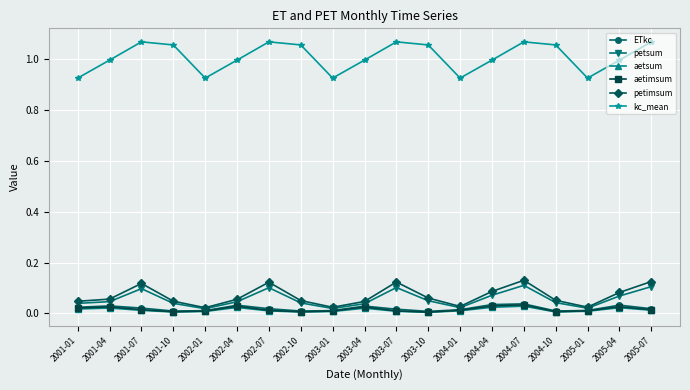

What is the total value across all series at 2003-01?

1.0